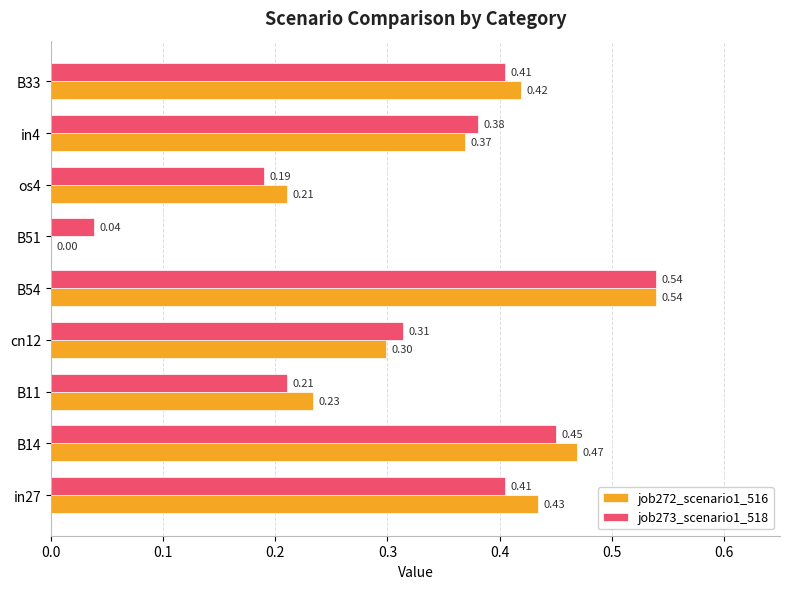

Which series has the largest total across all categories?

job272_scenario1_516